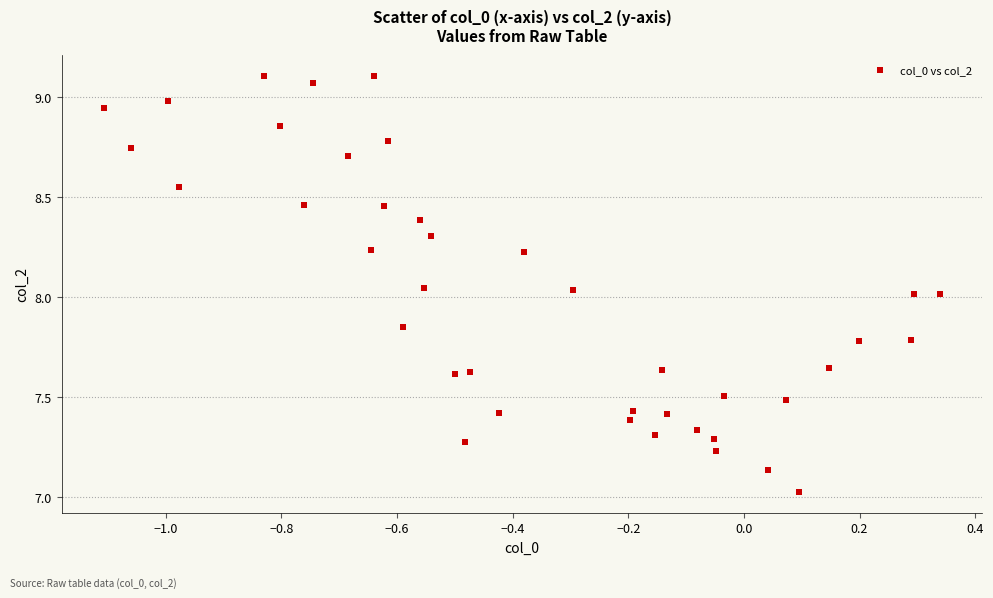

What is the range of Y values (max minus min)?

2.1